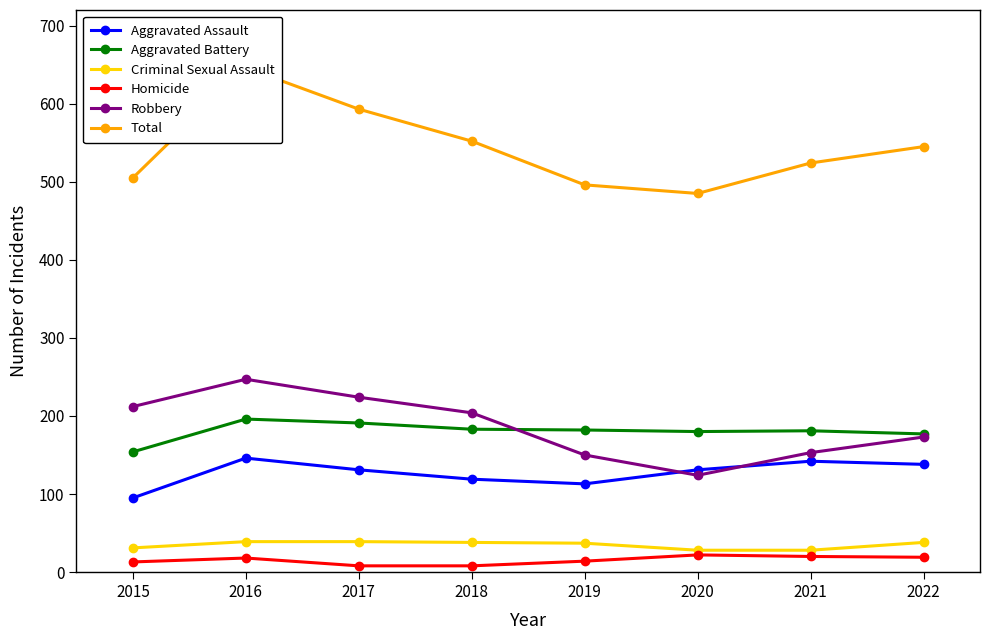

What value does the Robbery series have at 2015, to the nearest 50?

200